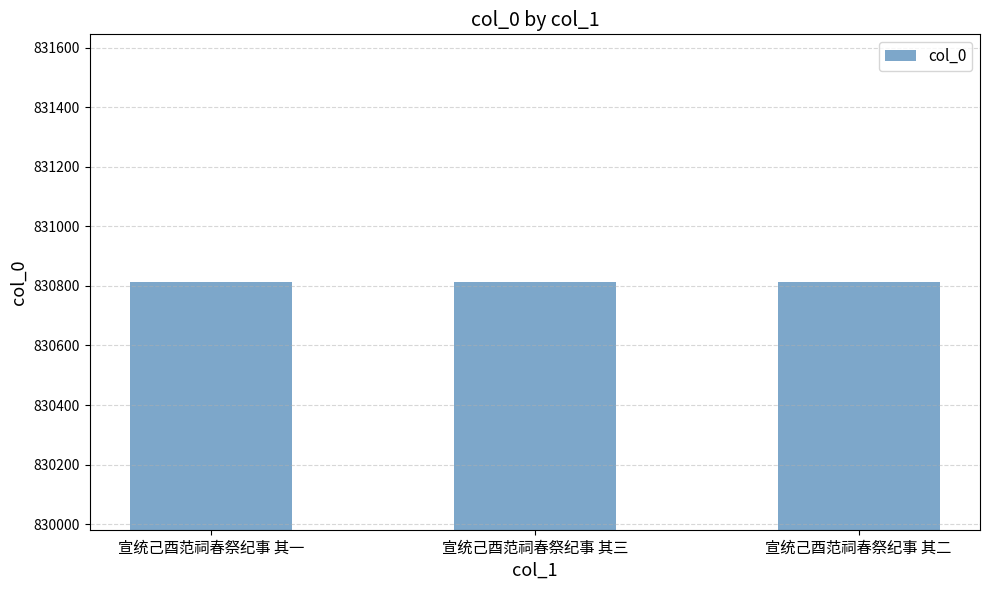

What is the smallest value displayed?

830812